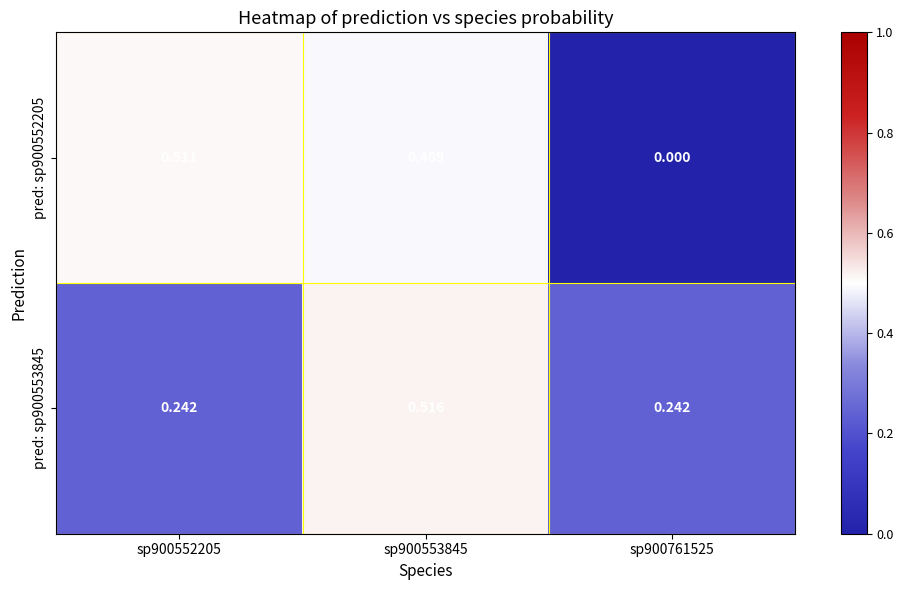

Reading left to right, what are all the values shown in this chart?

pred: sp900552205: sp900552205=0.5	sp900553845=0.5	sp900761525=0.0
pred: sp900553845: sp900552205=0.2	sp900553845=0.5	sp900761525=0.2